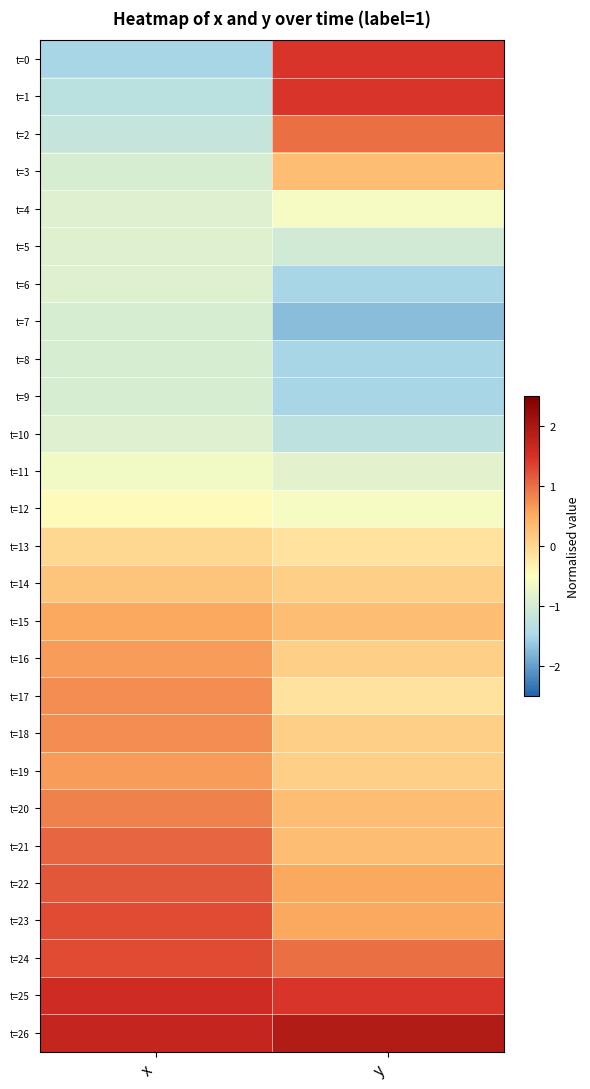

Reading left to right, list all the values displayed in this chart.

t=0: x=-1.5	y=1.5
t=1: x=-1.3	y=1.5
t=2: x=-1.2	y=1.0
t=3: x=-1.0	y=0.3
t=4: x=-0.9	y=-0.6
t=5: x=-0.9	y=-1.1
t=6: x=-0.9	y=-1.5
t=7: x=-1.0	y=-1.7
t=8: x=-1.0	y=-1.5
t=9: x=-1.0	y=-1.5
t=10: x=-0.9	y=-1.3
t=11: x=-0.7	y=-0.8
t=12: x=-0.4	y=-0.6
t=13: x=-0.0	y=-0.1
t=14: x=0.2	y=0.1
t=15: x=0.5	y=0.3
t=16: x=0.6	y=0.1
t=17: x=0.7	y=-0.1
t=18: x=0.7	y=0.1
t=19: x=0.6	y=0.1
t=20: x=0.9	y=0.3
t=21: x=1.1	y=0.3
t=22: x=1.2	y=0.5
t=23: x=1.3	y=0.5
t=24: x=1.3	y=1.0
t=25: x=1.6	y=1.5
t=26: x=1.7	y=1.9